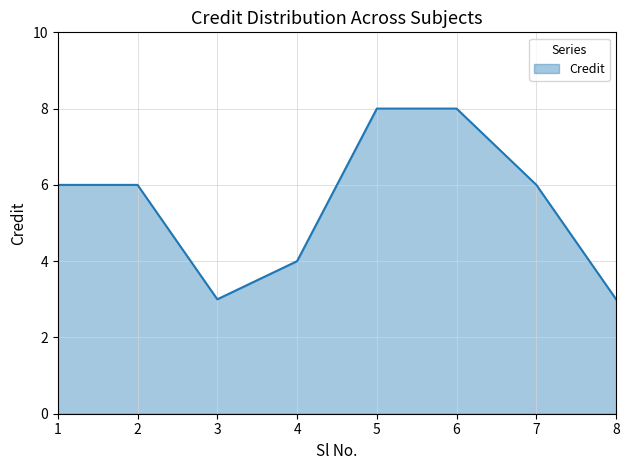

What is the maximum value shown in the chart?

8